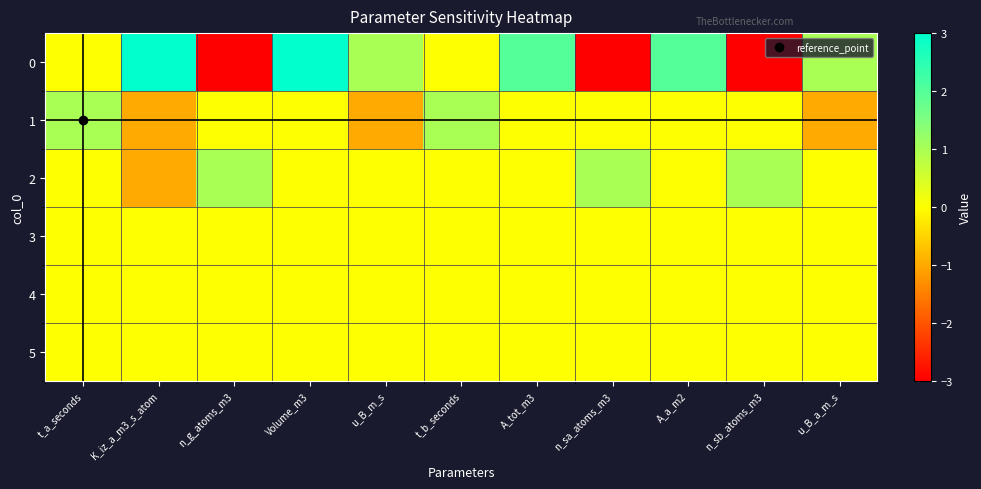

What is the total value across all series at A_tot_m3?

2